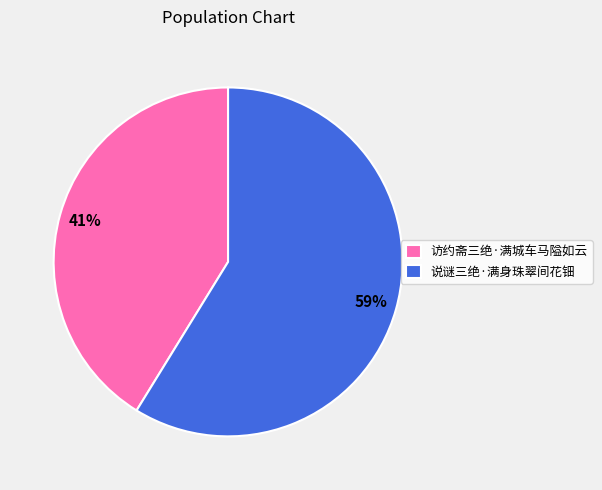

Combined, do 访约斋三绝·满城车马隘如云 and 说谜三绝·满身珠翠间花钿 account for over 50%?

Yes